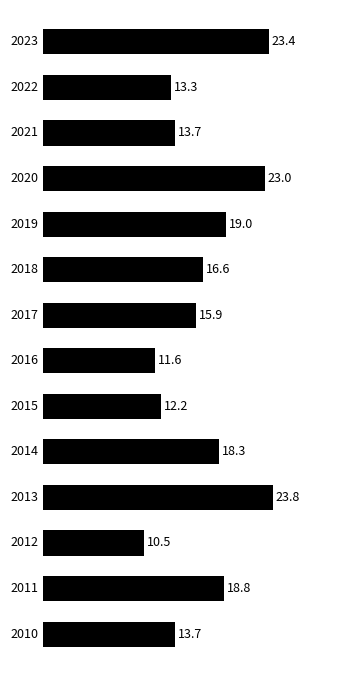

What is the maximum value shown in the chart?

23.8